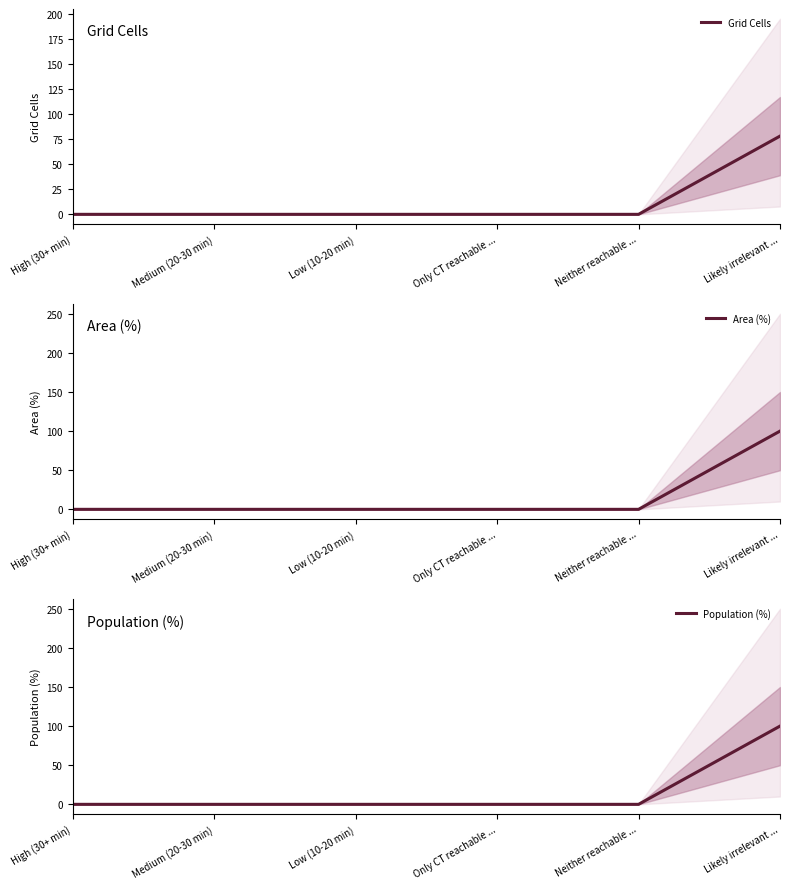

True or false: Population (%) and Area (%) intersect in this chart.

False